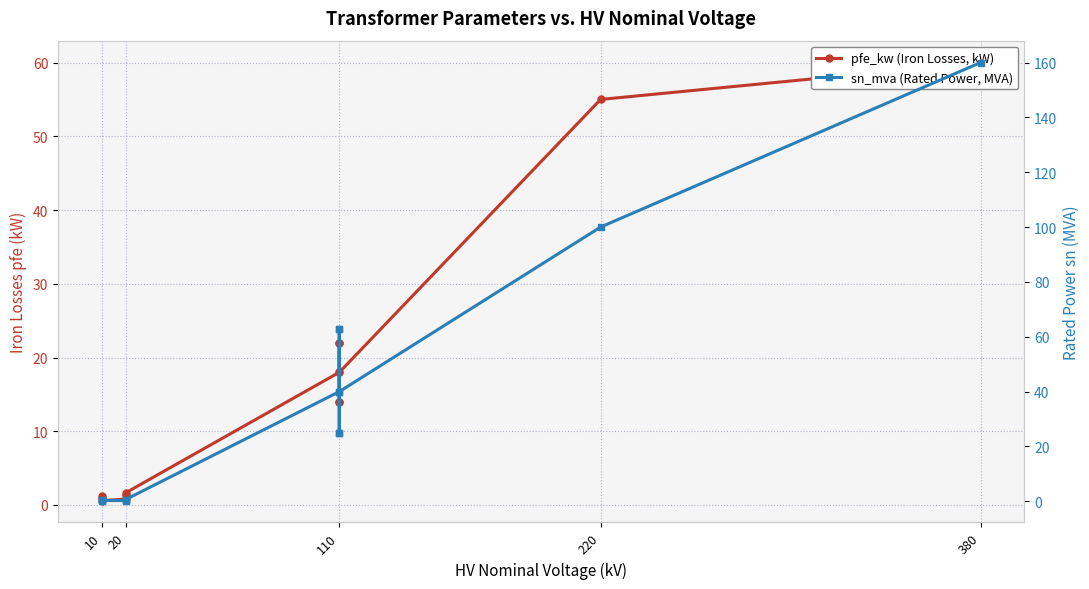

What is the average value of the pfe_kw (Iron Losses, kW) series?

16.4